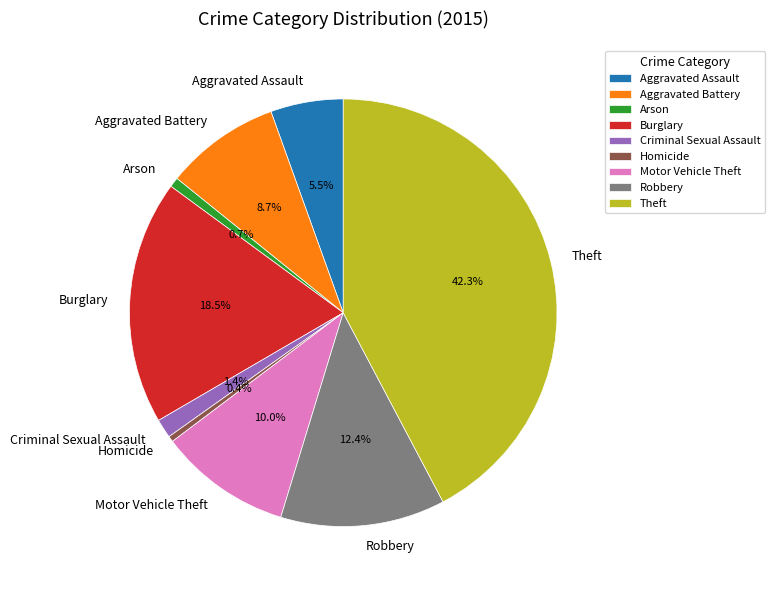

Is Motor Vehicle Theft the majority of the pie?

No